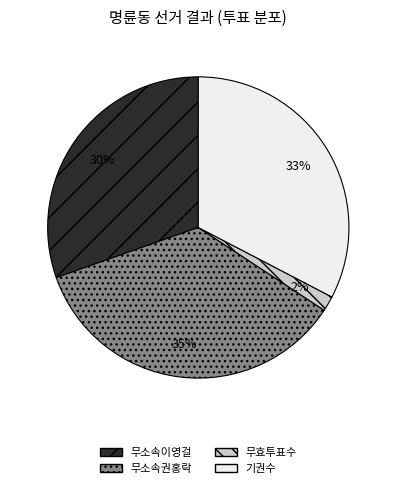

Which has a higher value, 무소속권홍락 or 기권수?

무소속권홍락